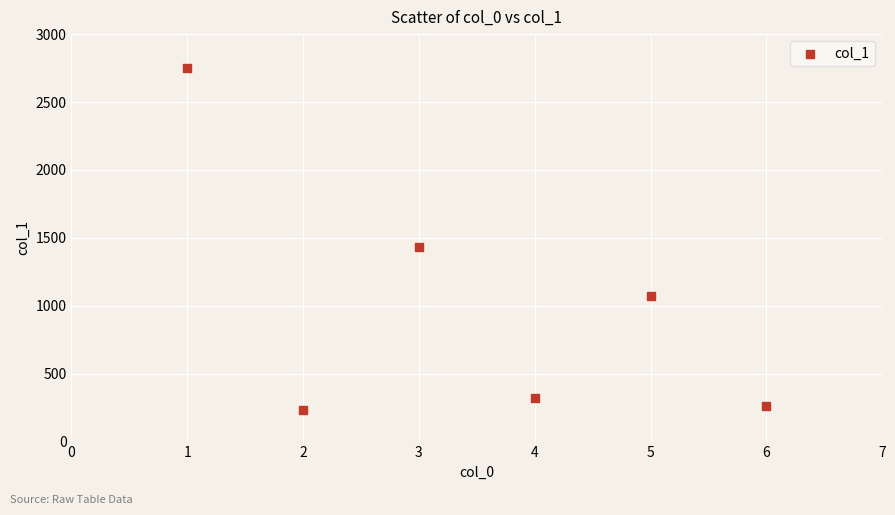

What Y value in the scatter plot is closest to 1490?

1430